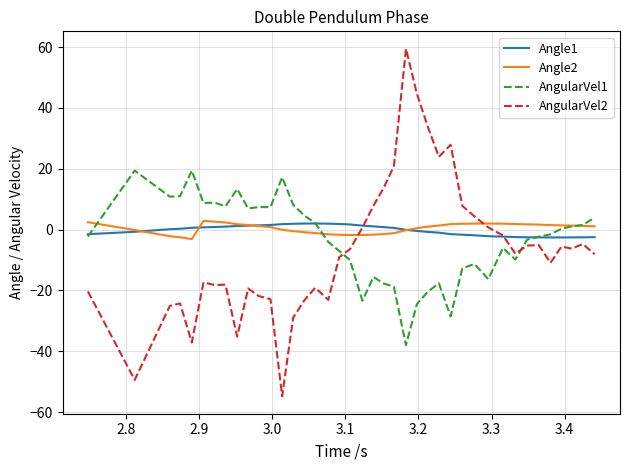

What is the smallest value displayed?

-54.8